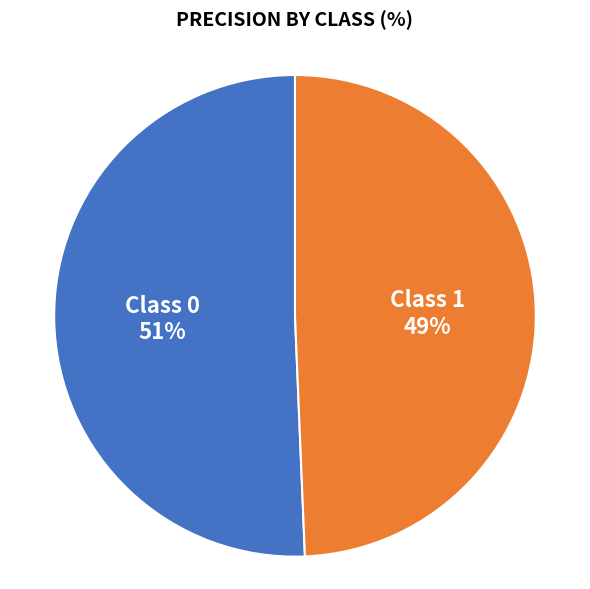

To the nearest percent, what is the average slice percentage?

50%